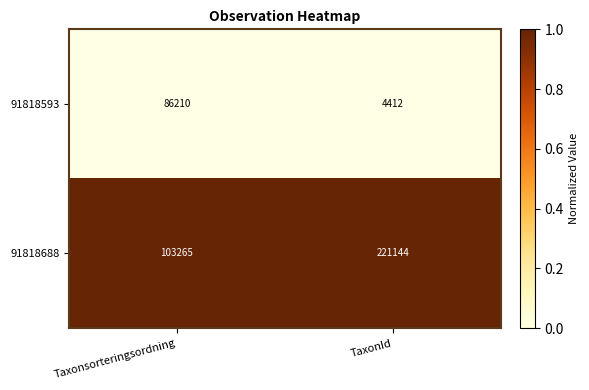

Which series has the largest range (max minus min)?

91818688